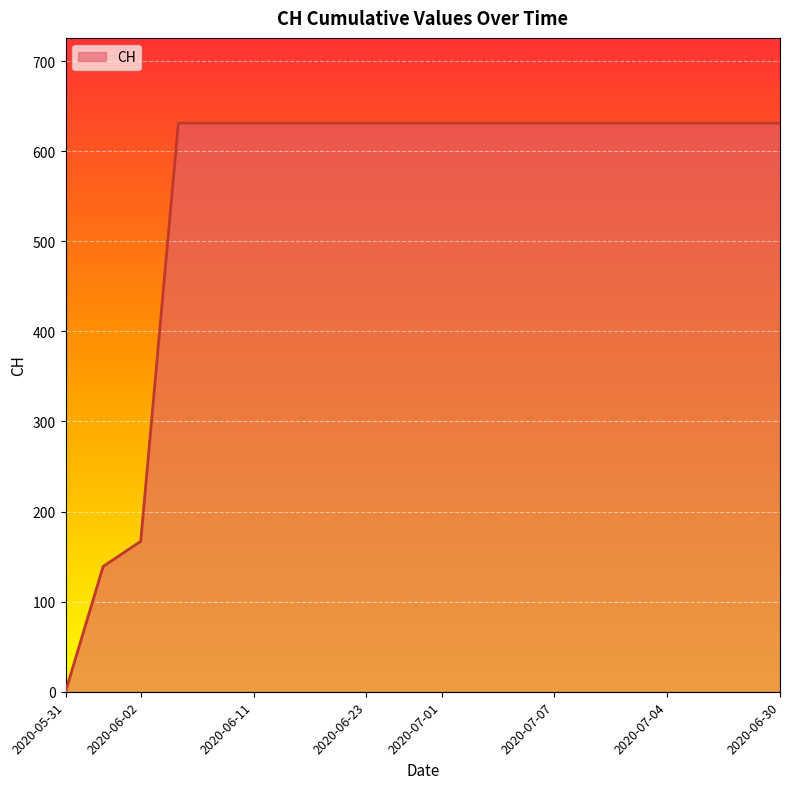

What is the difference between the maximum and minimum values?

631